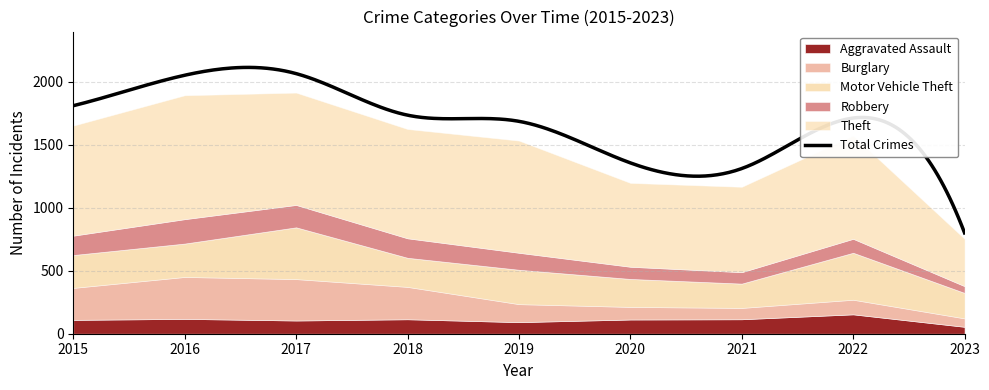

Read the Robbery value at 2017, to the nearest 5.

180